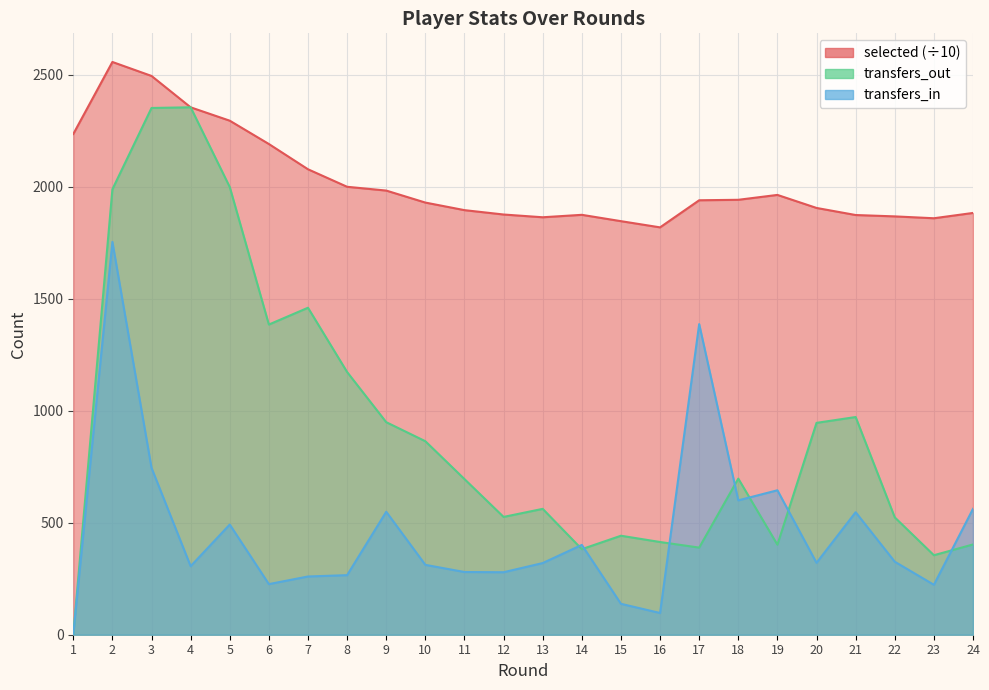

What value does the selected series have at 9?

1983.2